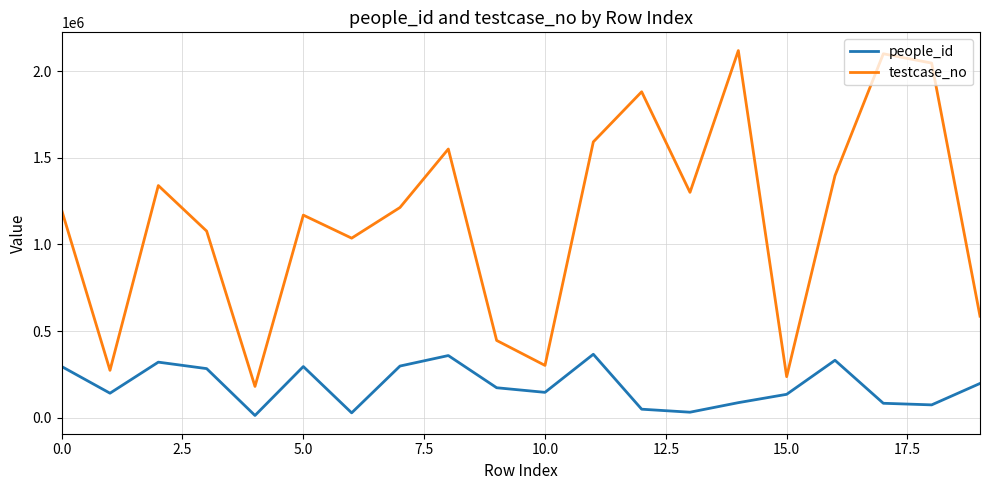

What is the maximum value shown in the chart?

2119125